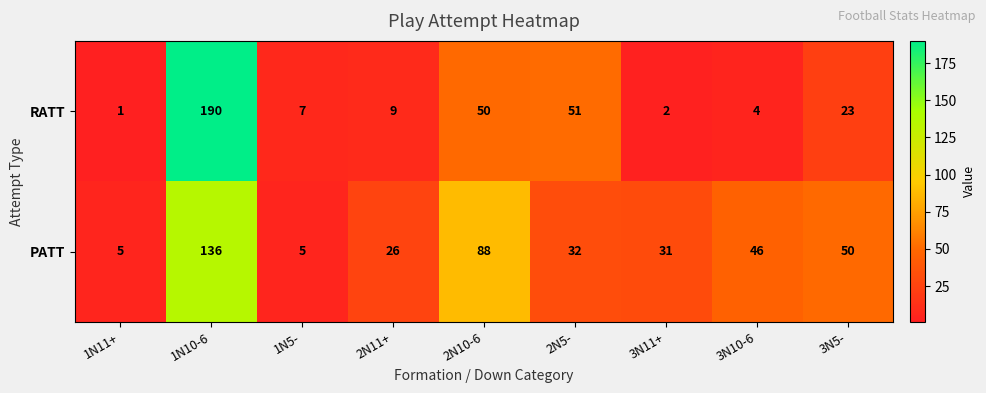

Between 1N10-6 and 2N5-, which series saw the biggest shift?

RATT